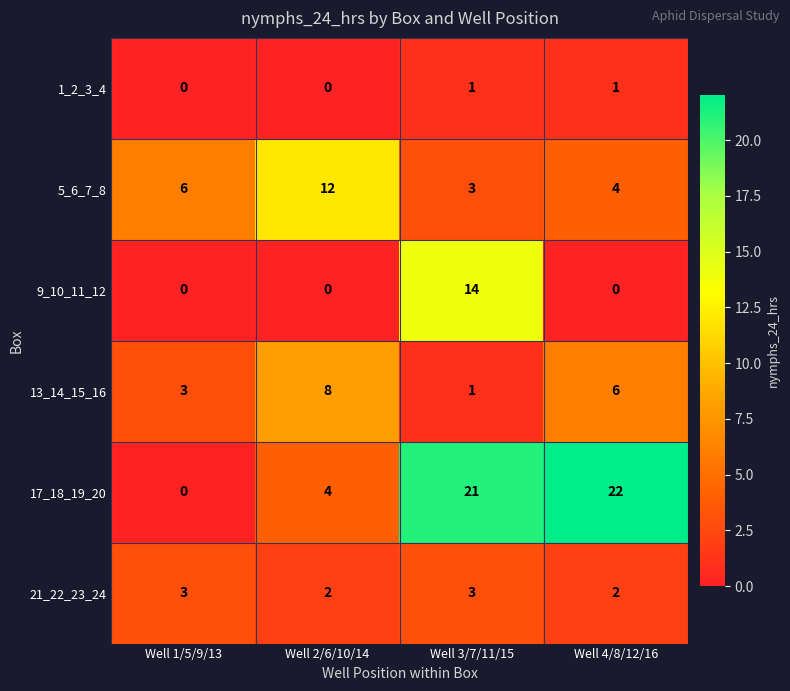

How many 13_14_15_16 values are between 3 and 8?

3